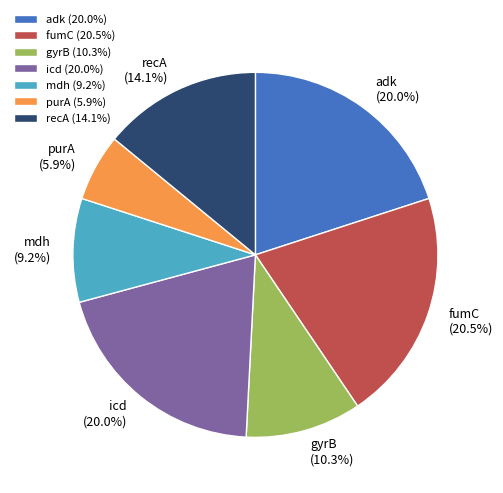

To the nearest percent, what is the combined percentage of recA and purA?

20%